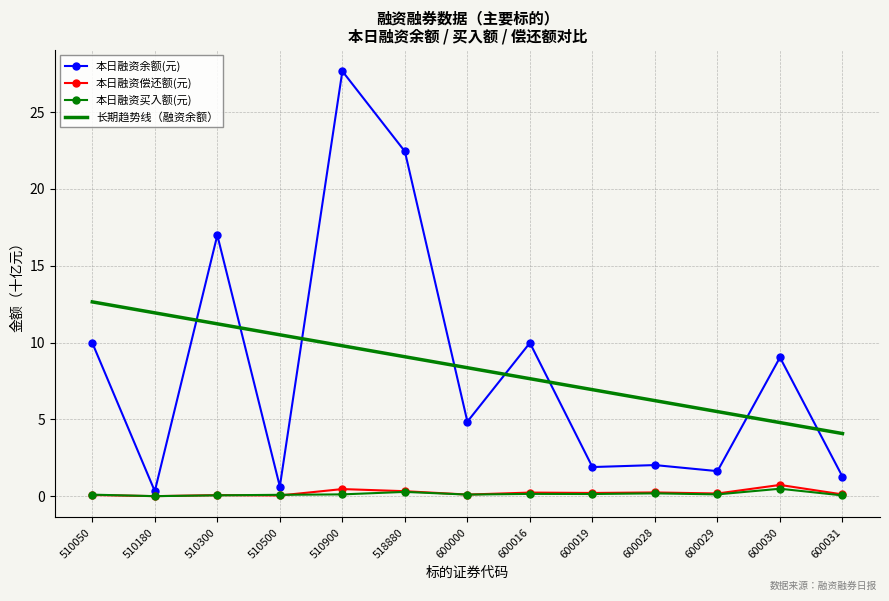

What is the difference between the highest and lowest values at 518880?

22.2